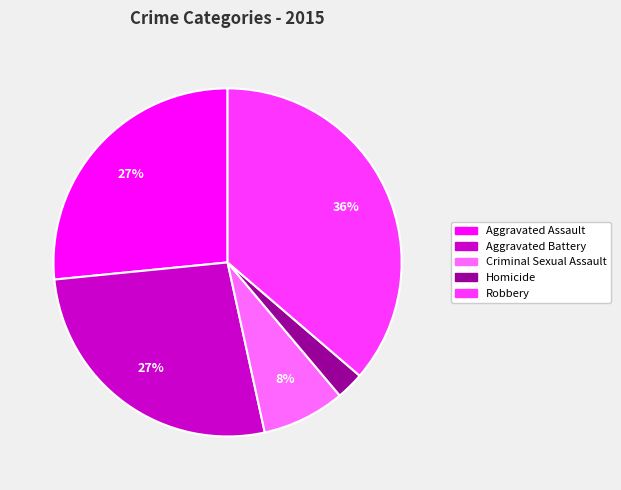

Is it true that Robbery is 23% of the pie?

False